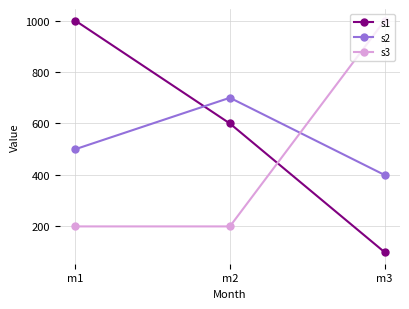

Does the chart have visible grid lines?

Yes